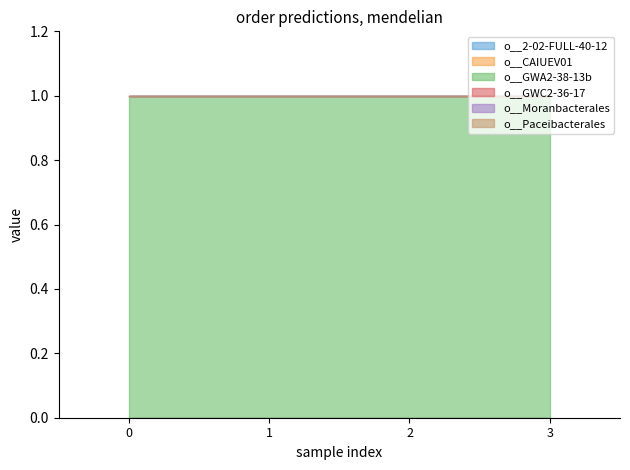

How many series are shown in this chart?

6